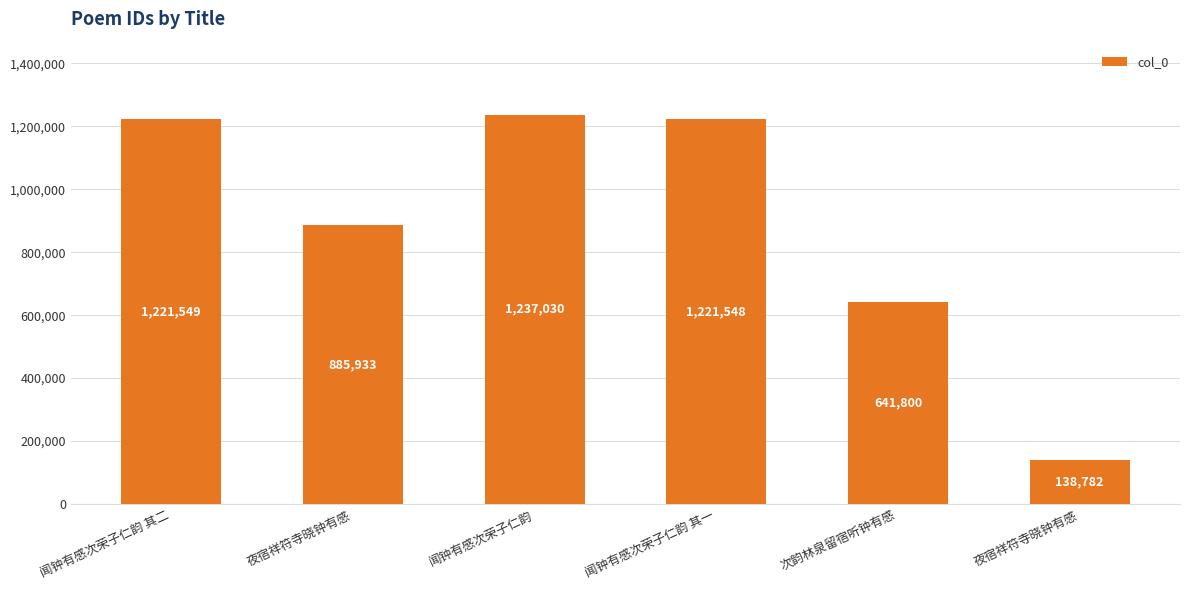

Which category has the highest value across all series?

闻钟有感次荣子仁韵